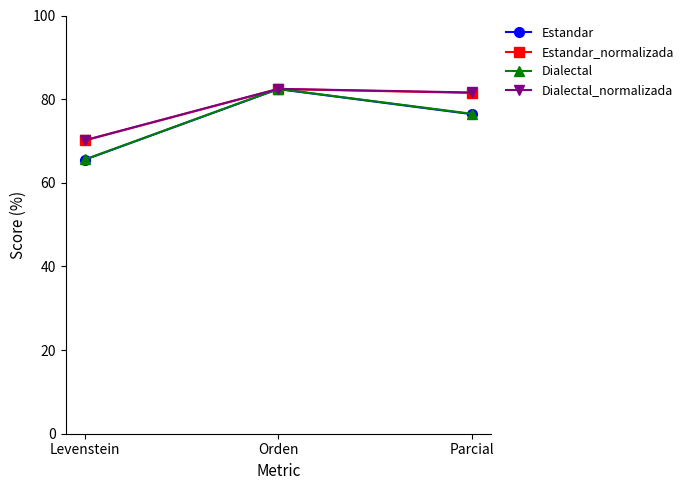

What is the sum of all Dialectal_normalizada values?

234.2